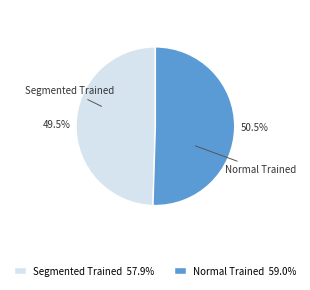

What percentage do Normal Trained and Segmented Trained together represent?

100.0%